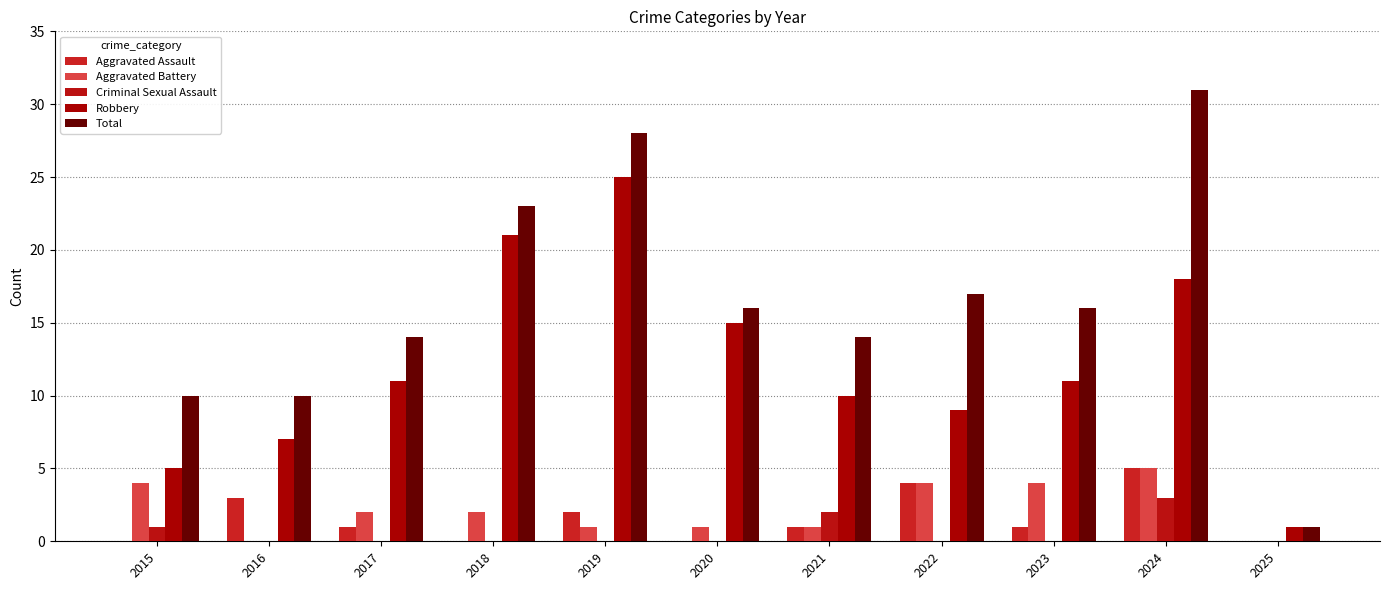

What is the sum of all Criminal Sexual Assault values?

6